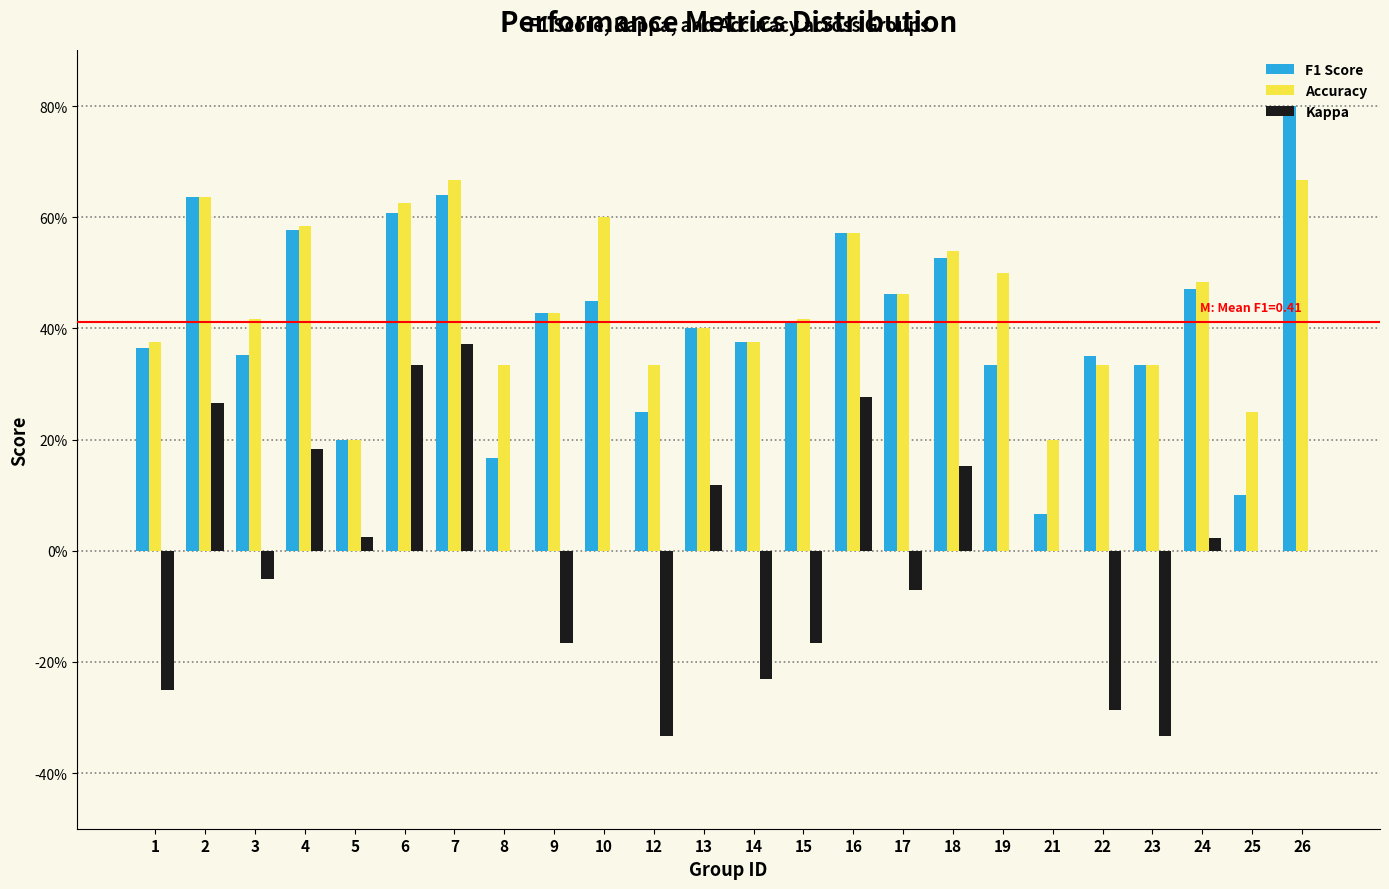

Are the bars grouped side by side (vs. stacked)?

Yes